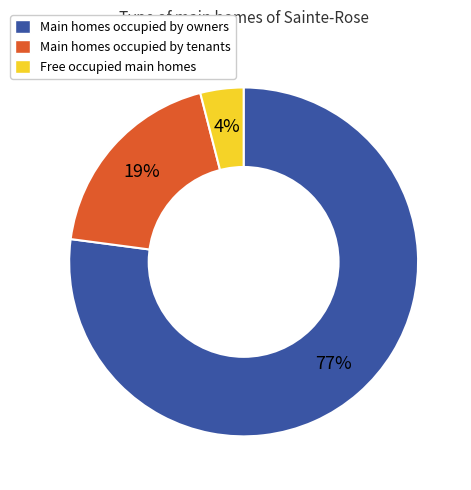

Count the number of slices in the pie.

3